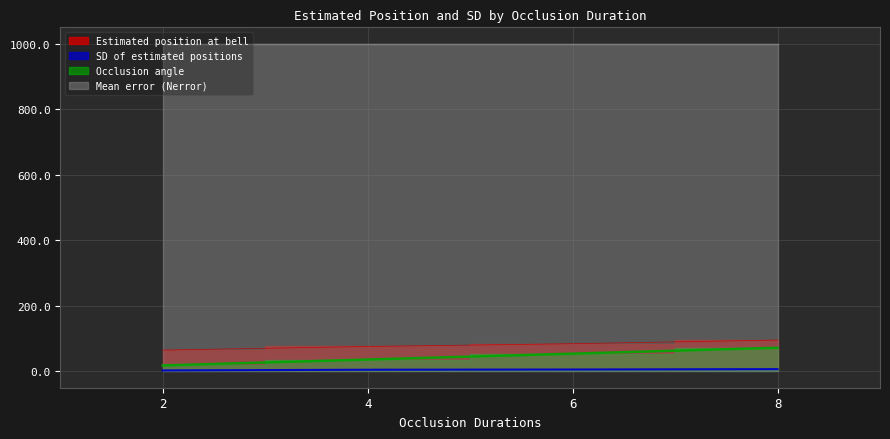

True or false: Estimated position at bell and Occlusion angle cross at least once.

False